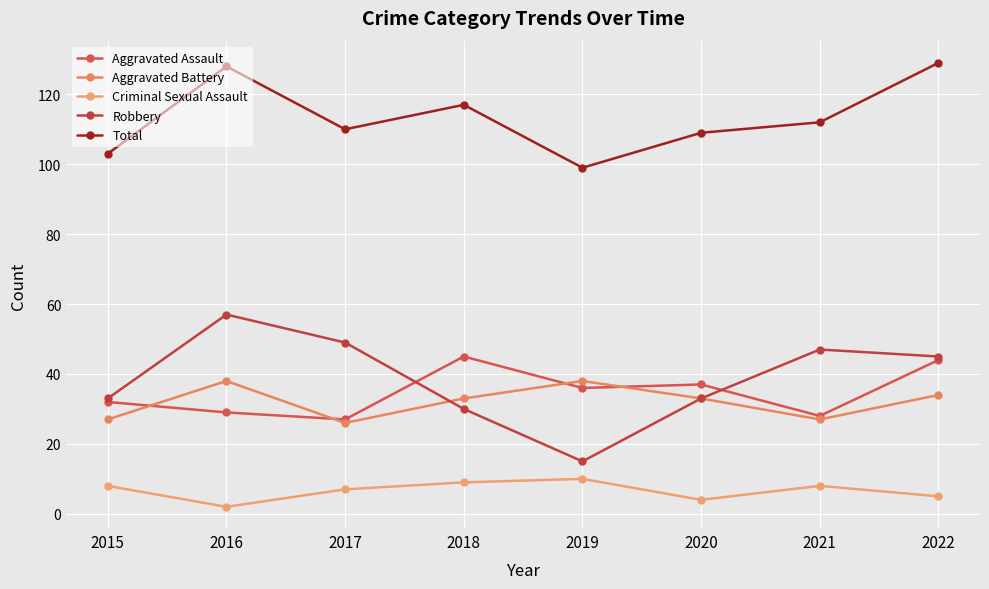

What is the sum of all Aggravated Battery values?

256